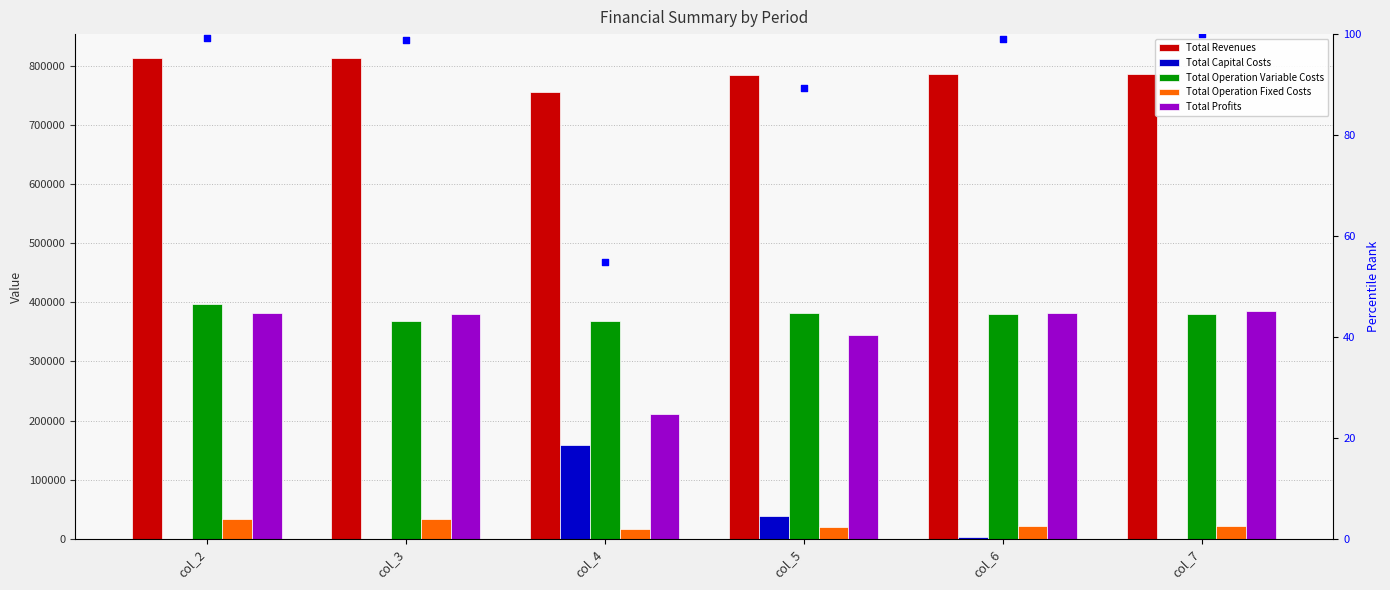

At how many categories does at least one series exceed 624895?

6